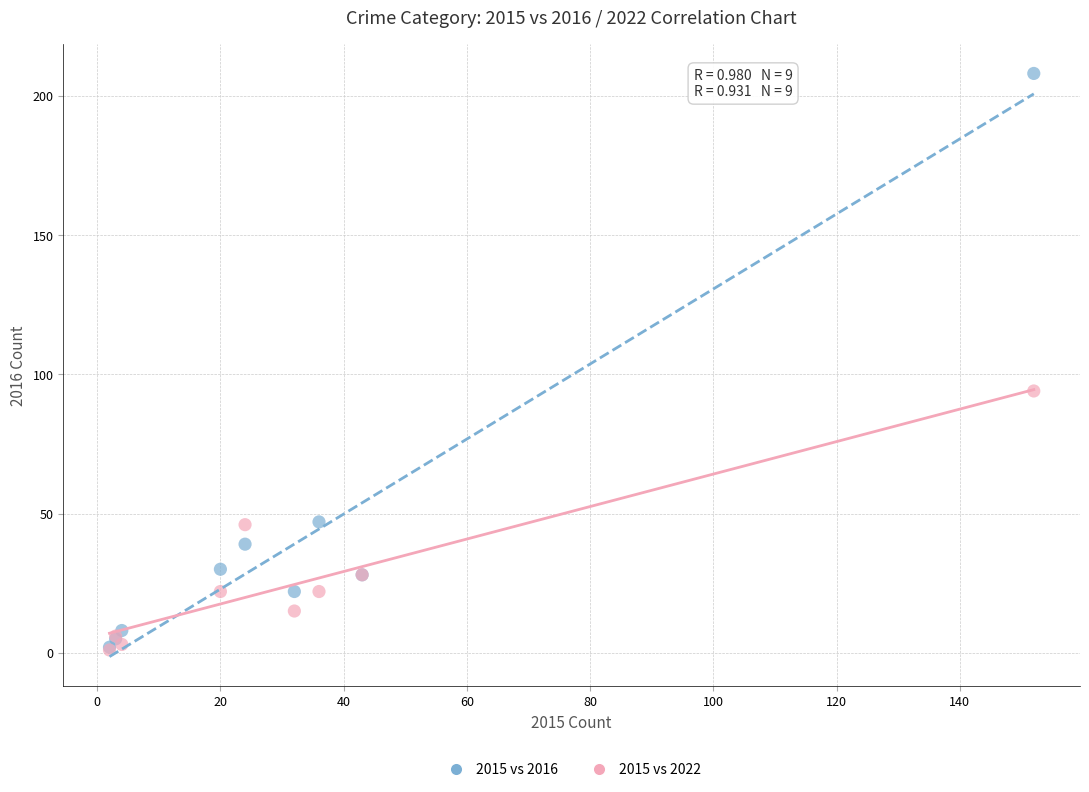

Which series has the largest Y range (max minus min)?

2015 vs 2016